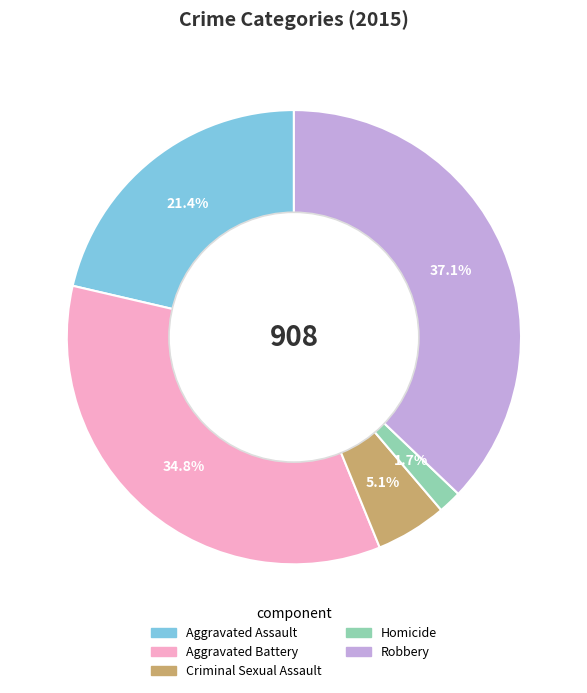

What is the largest slice in the pie chart?

Robbery